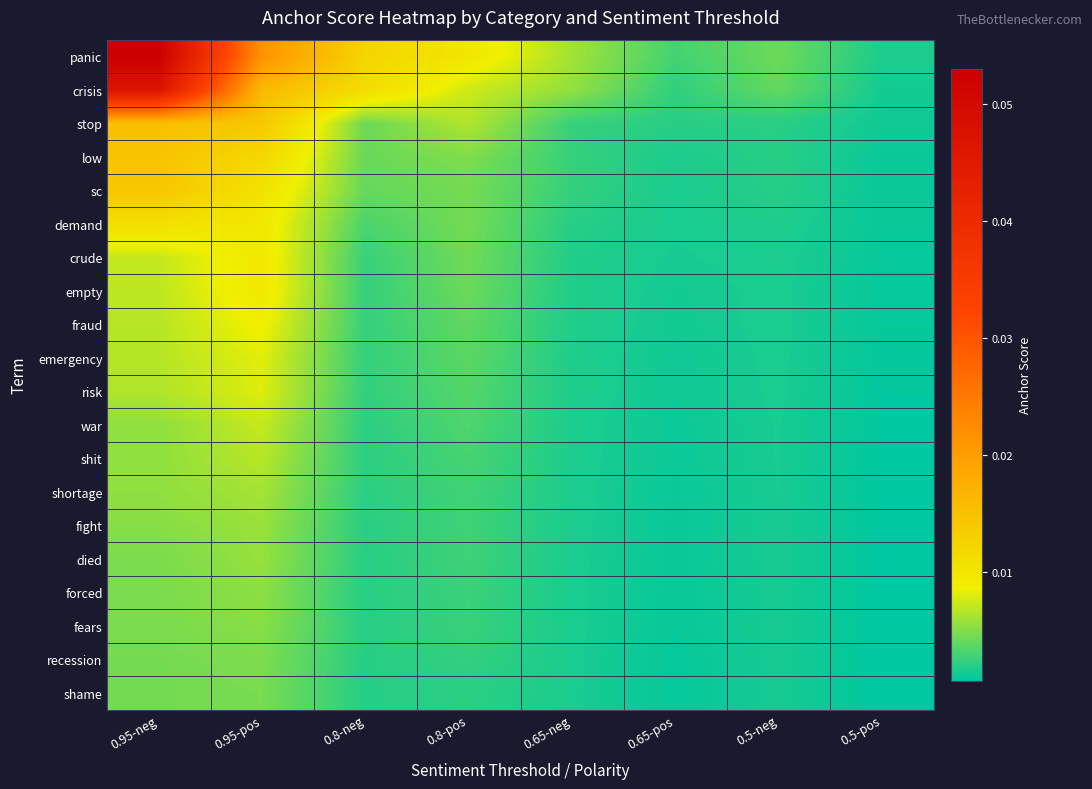

At how many categories does at least one series exceed 0?

8